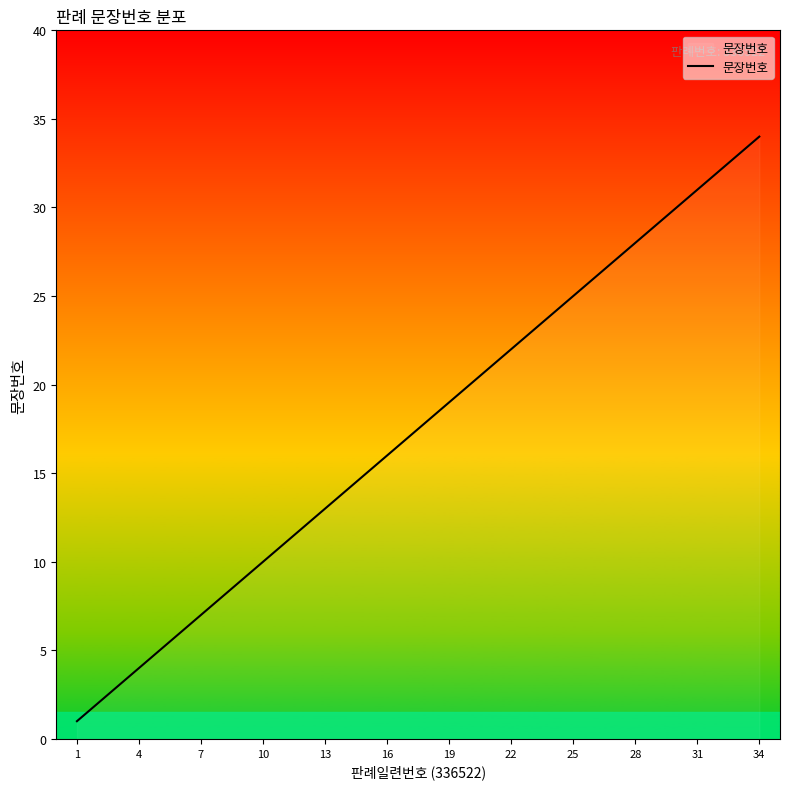

Reading left to right, list all the values displayed in this chart.

1	2	3	4	5	6	7	8	9	10	11	12	13	14	15	16	17	18	19	20	21	22	23	24	25	26	27	28	29	30	31	32	33	34